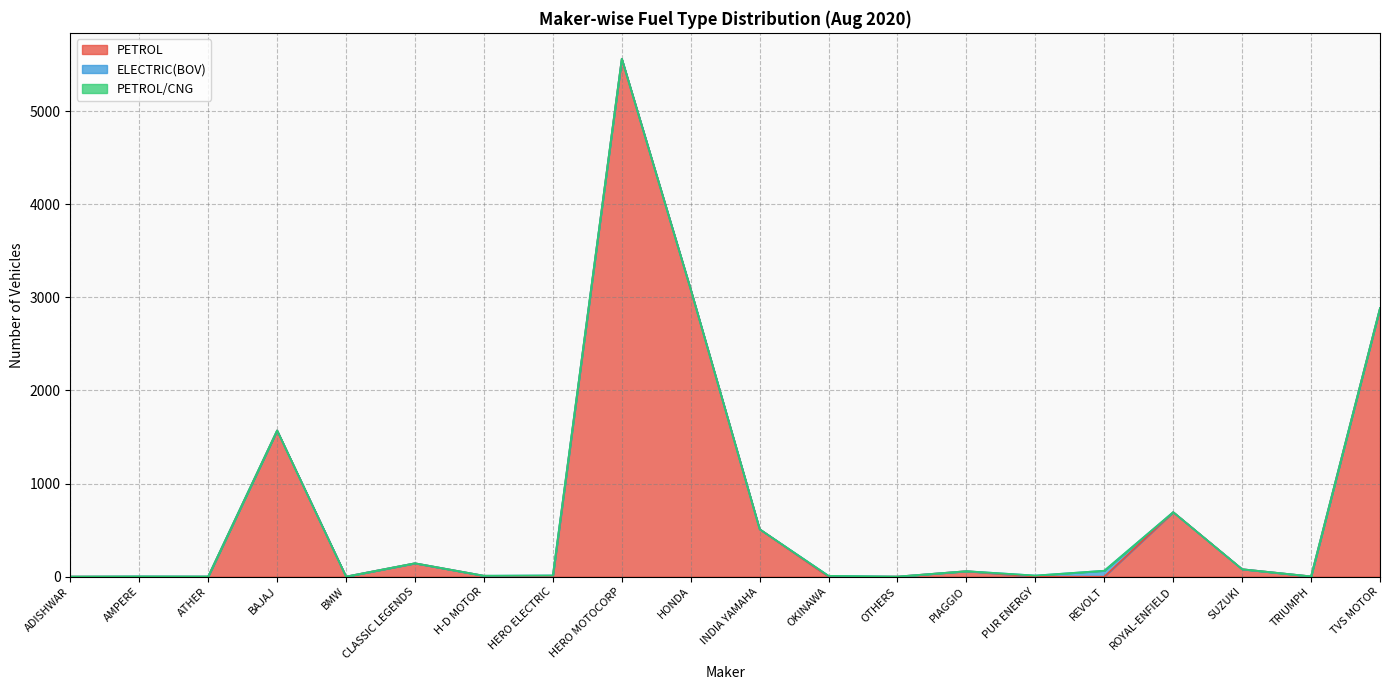

What is the total value across all series at BMW?

1